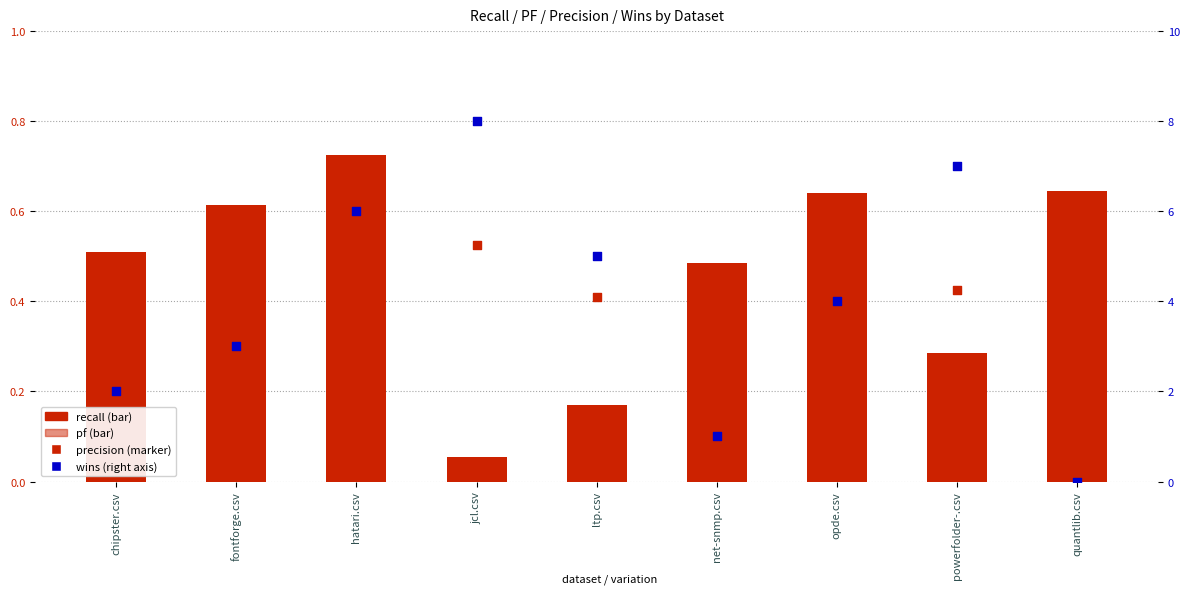

At which category is the sum across all series the highest?

jcl.csv